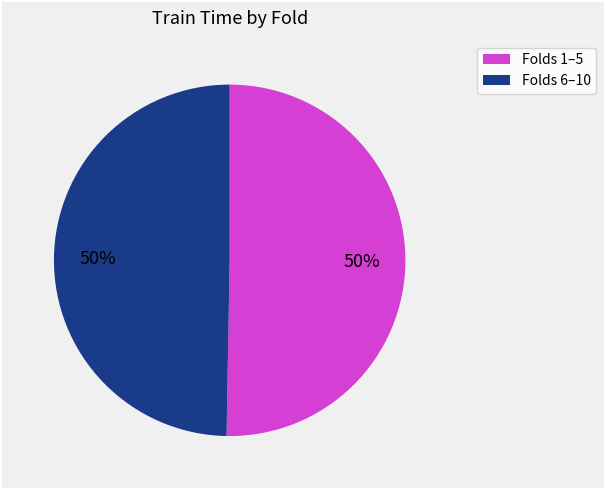

To the nearest percent, what is the difference between the largest and smallest slice percentages?

1%